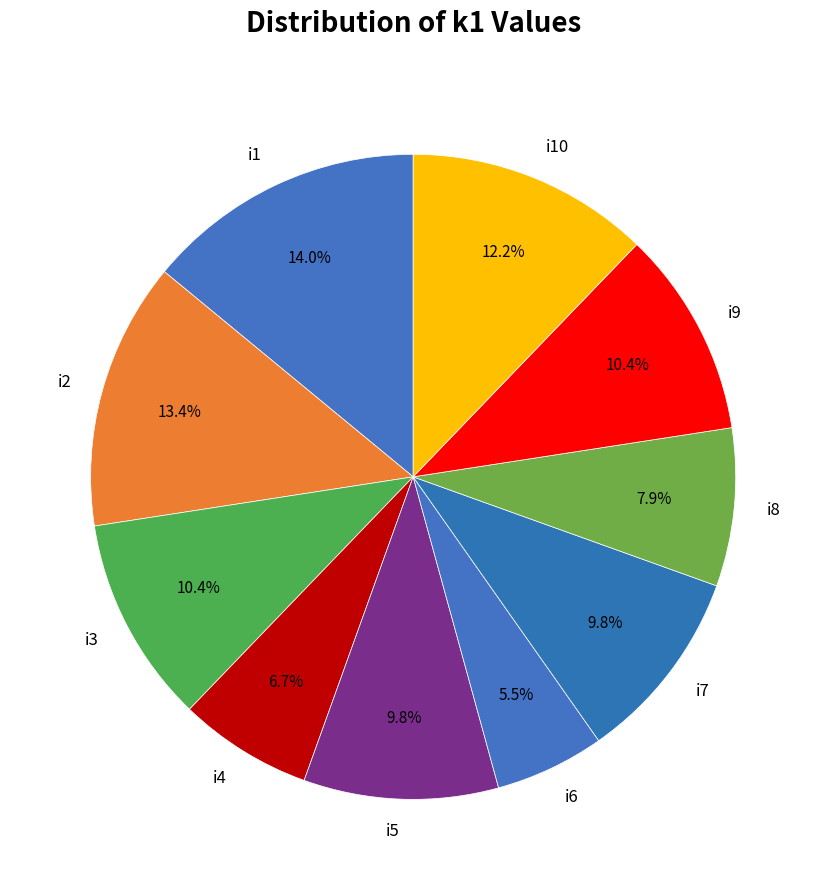

Between i6 and i2, which is larger?

i2